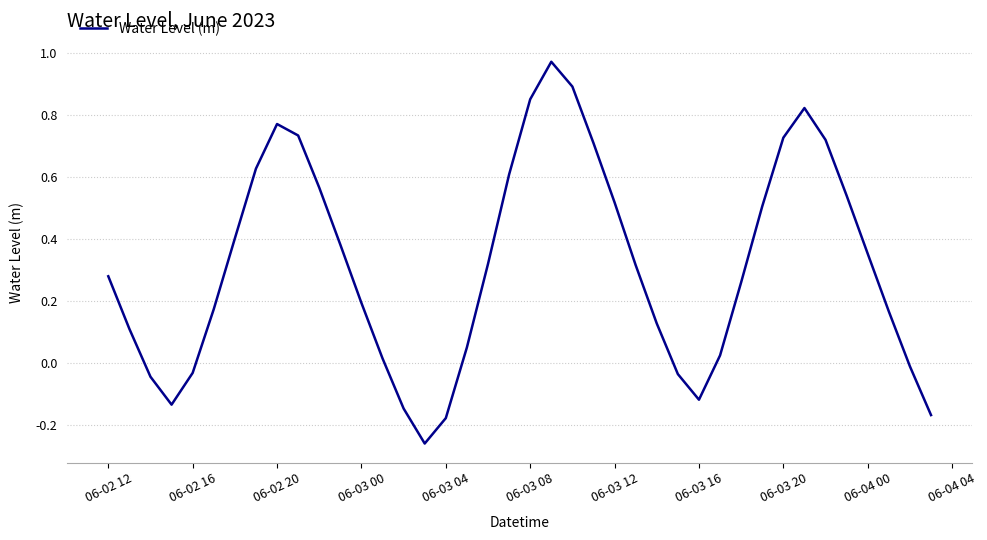

What is the difference between the maximum and minimum values?

1.2